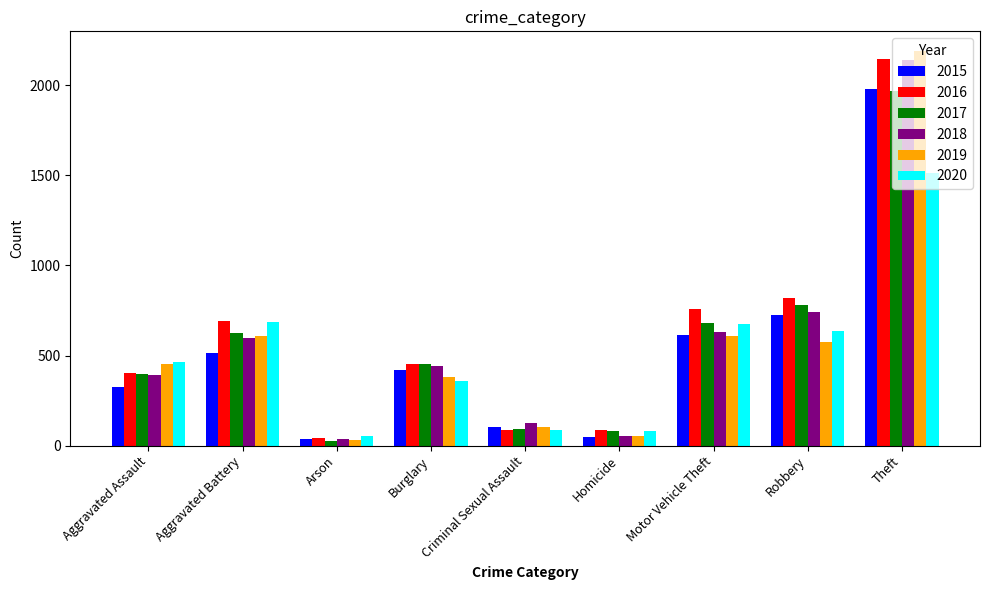

At which label does 2019 reach its peak?

Theft